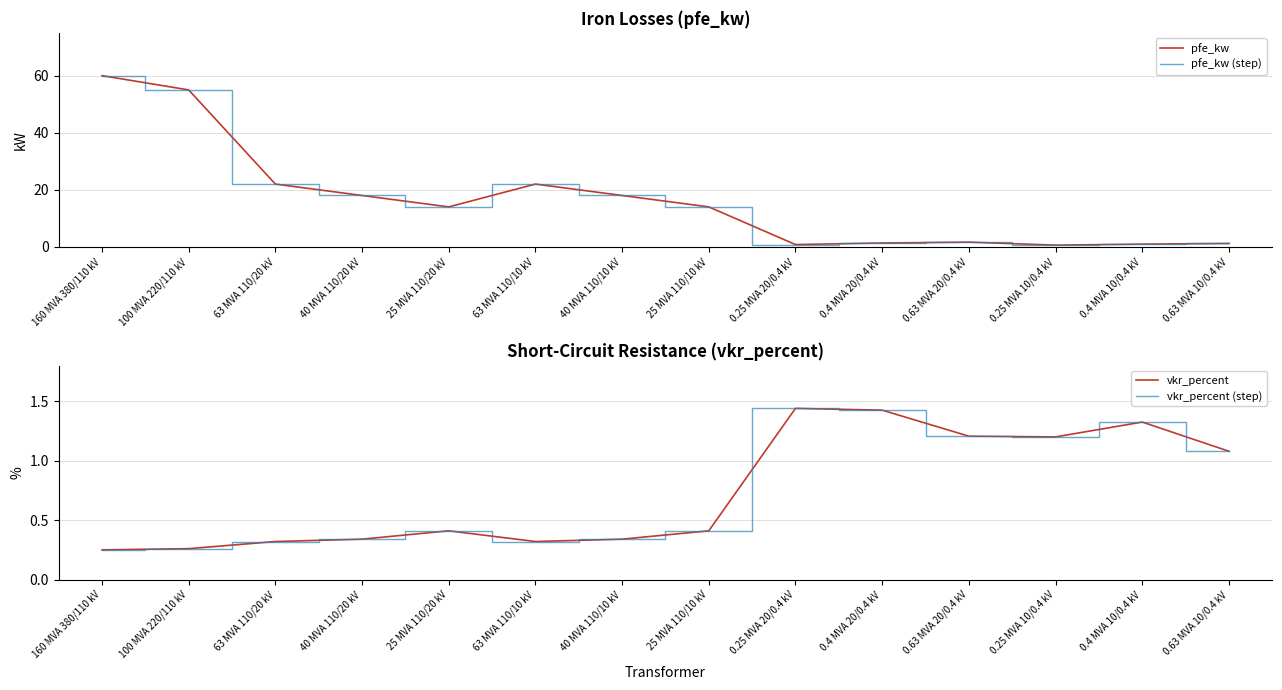

List the labels in order of vkr_percent (step) value, largest first.

0.25 MVA 20/0.4 kV, 0.4 MVA 20/0.4 kV, 0.4 MVA 10/0.4 kV, 0.63 MVA 20/0.4 kV, 0.25 MVA 10/0.4 kV, 0.63 MVA 10/0.4 kV, 25 MVA 110/20 kV, 25 MVA 110/10 kV, 40 MVA 110/20 kV, 40 MVA 110/10 kV, 63 MVA 110/20 kV, 63 MVA 110/10 kV, 100 MVA 220/110 kV, 160 MVA 380/110 kV